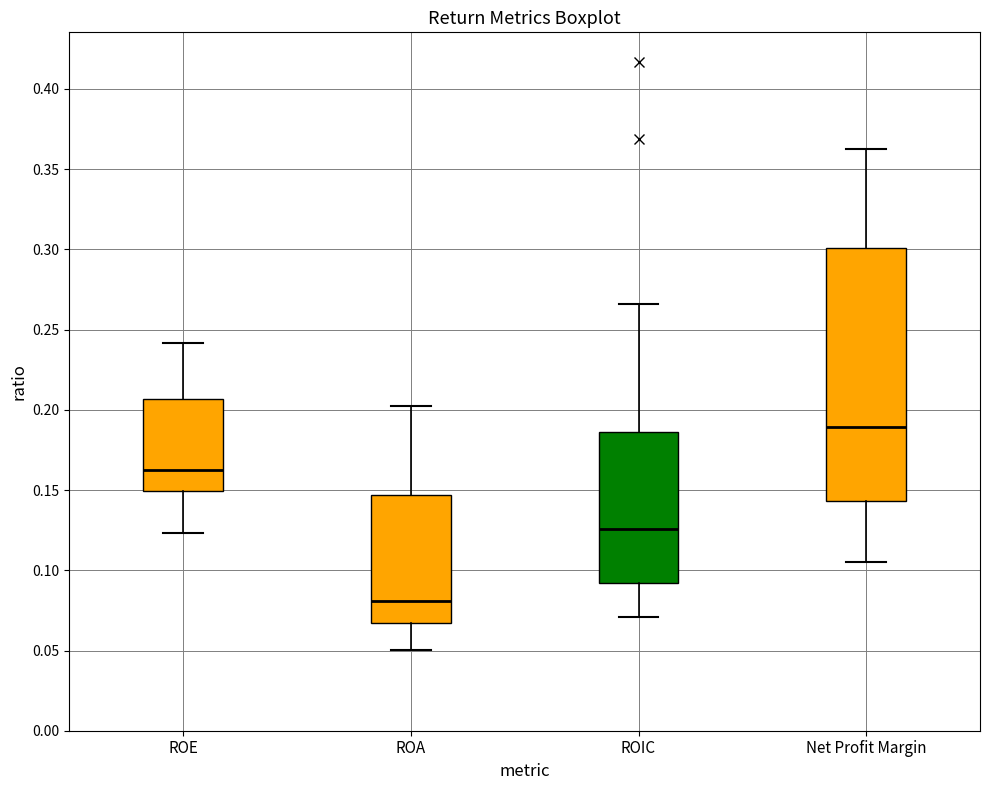

Reading left to right, read every box against the y-axis: the position of its median line, the range the box covers, and the ends of its whiskers. The values are not printed on the chart, so give them approximately, as read against the axis.

ROE: median 0.165, box 0.150 to 0.205, whiskers 0.125 to 0.240
ROA: median 0.080, box 0.065 to 0.145, whiskers 0.050 to 0.200
ROIC: median 0.125, box 0.090 to 0.185, whiskers 0.070 to 0.265
Net Profit Margin: median 0.190, box 0.145 to 0.300, whiskers 0.105 to 0.365